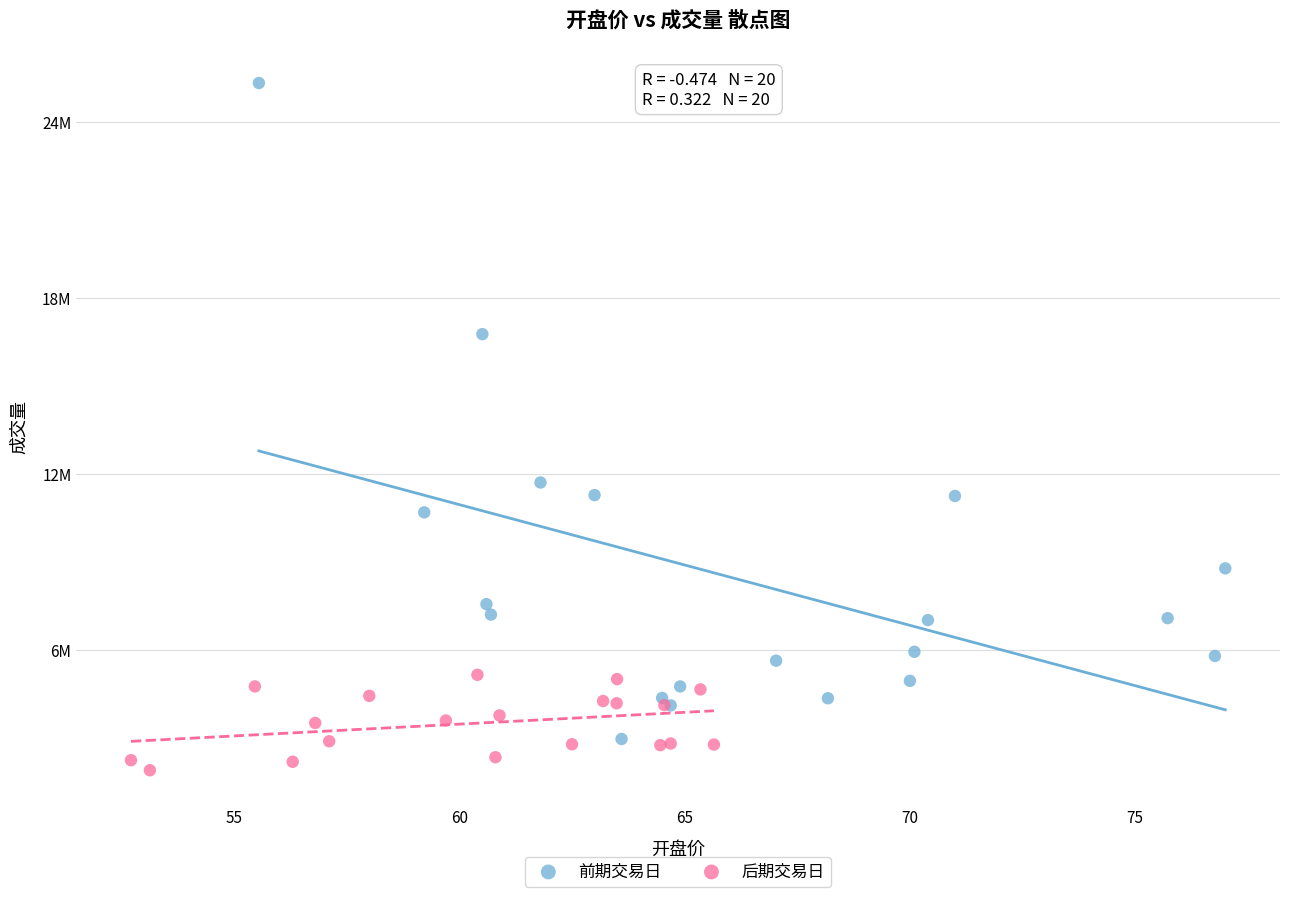

Which series reaches the maximum Y coordinate?

前期交易日